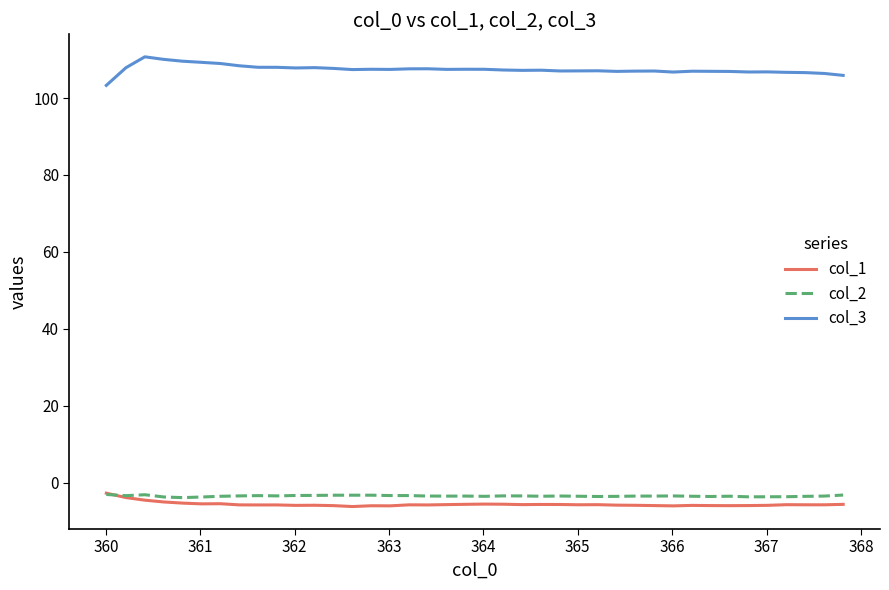

What are all the series names shown in the legend?

col_1, col_2, col_3